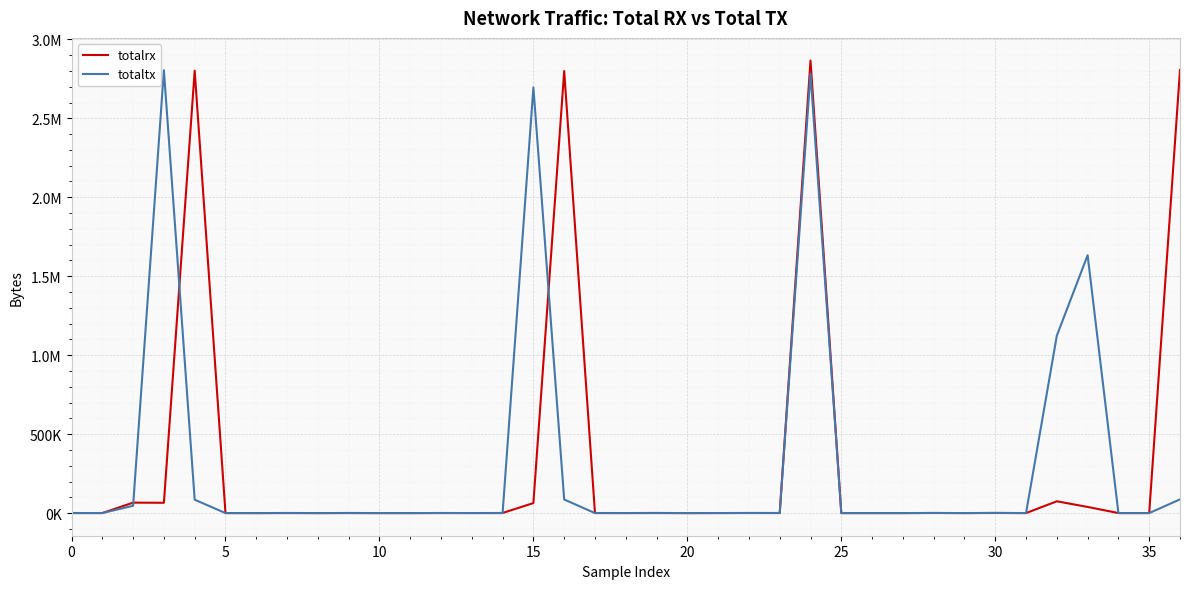

Does the chart have visible grid lines?

Yes